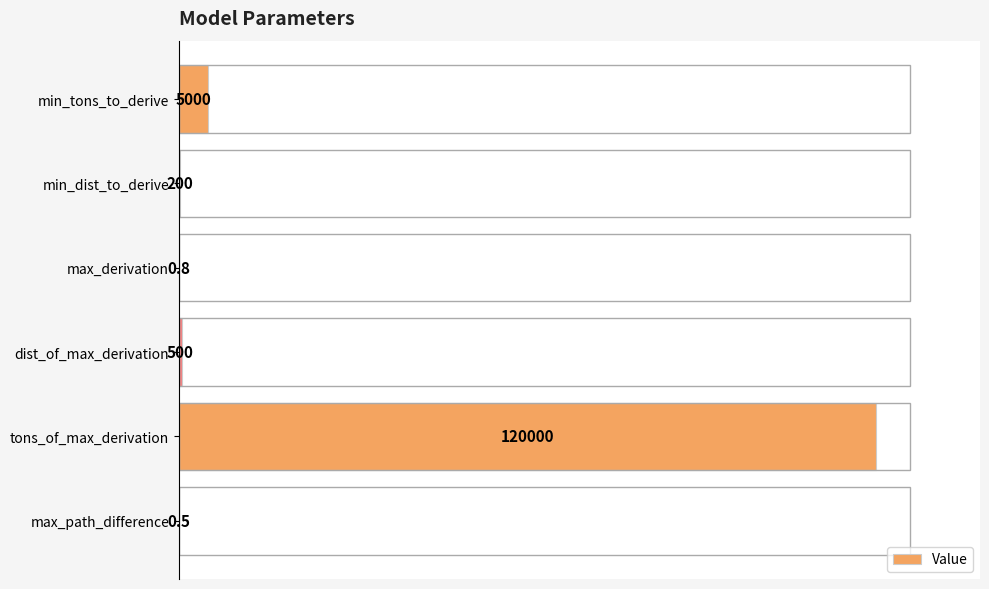

How many distinct data groups are displayed?

1